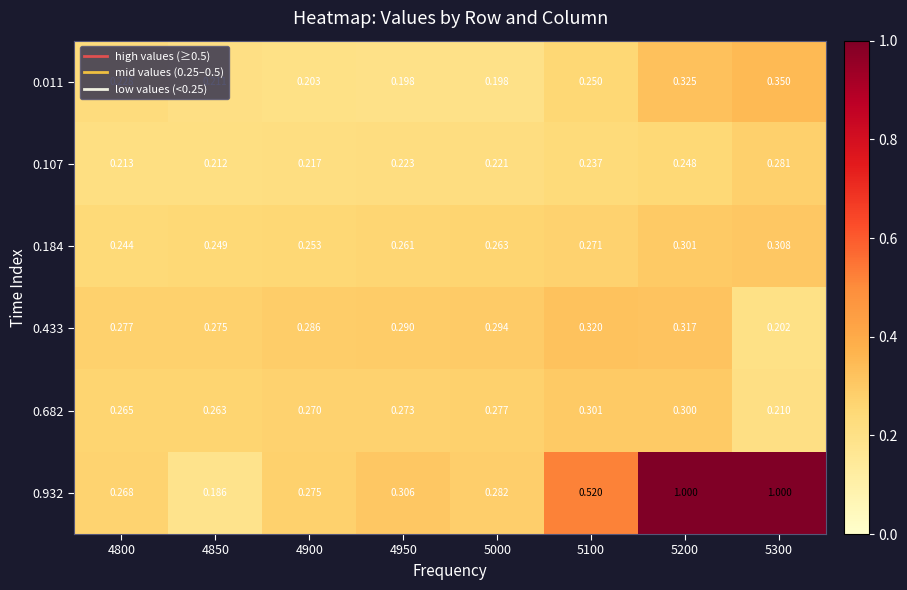

Is the value of 0.932 at 5100 greater than the value of 0.433 at 5300?

Yes